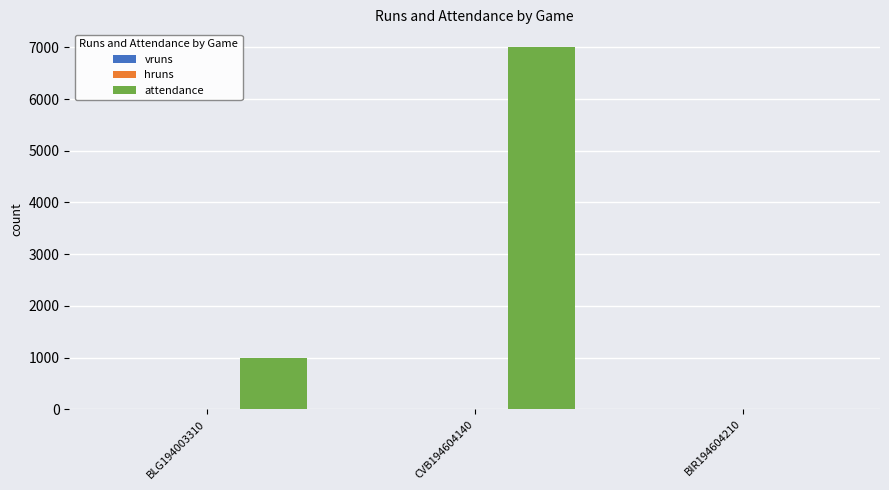

What is the spread (max minus min) of values at BLG194003310?

998